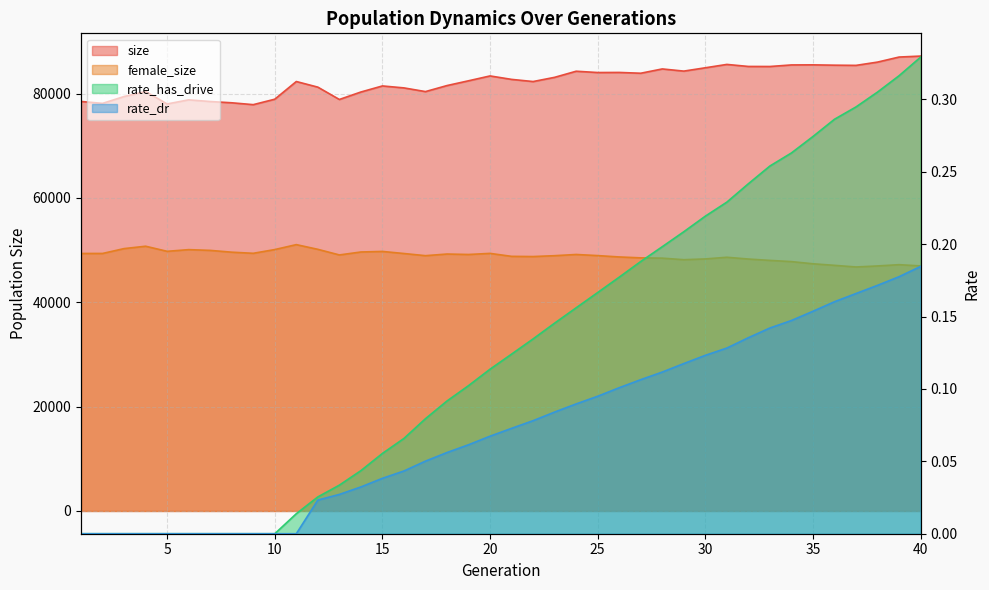

What is the highest value of the rate_has_drive series?

0.3